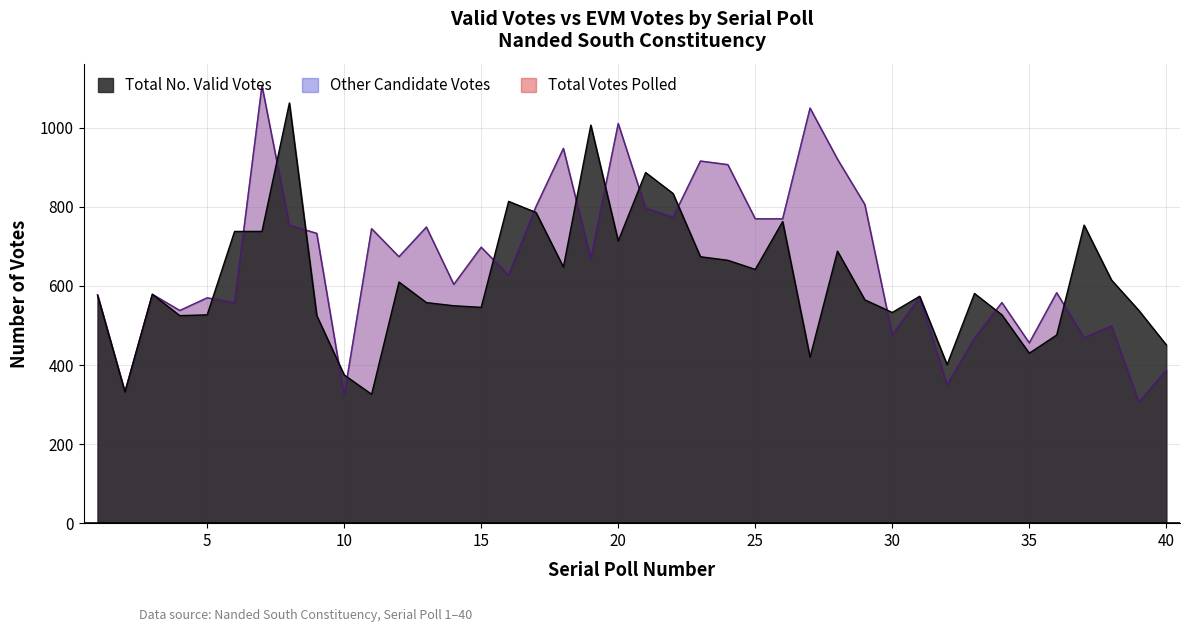

Where is Total No. Valid Votes nearest to the value 694?

28